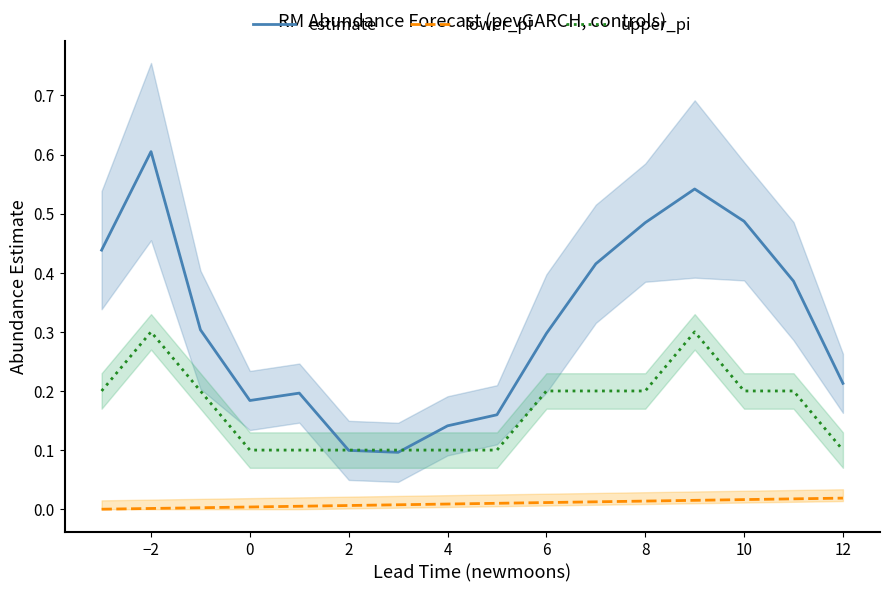

What is the highest value of the estimate series?

0.6